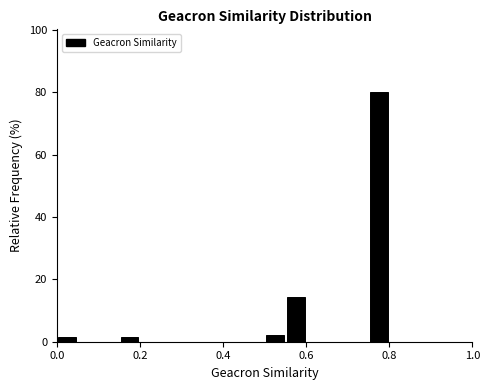

Read against the x-axis, roughly where is the centre of the tallest bar?

0.78